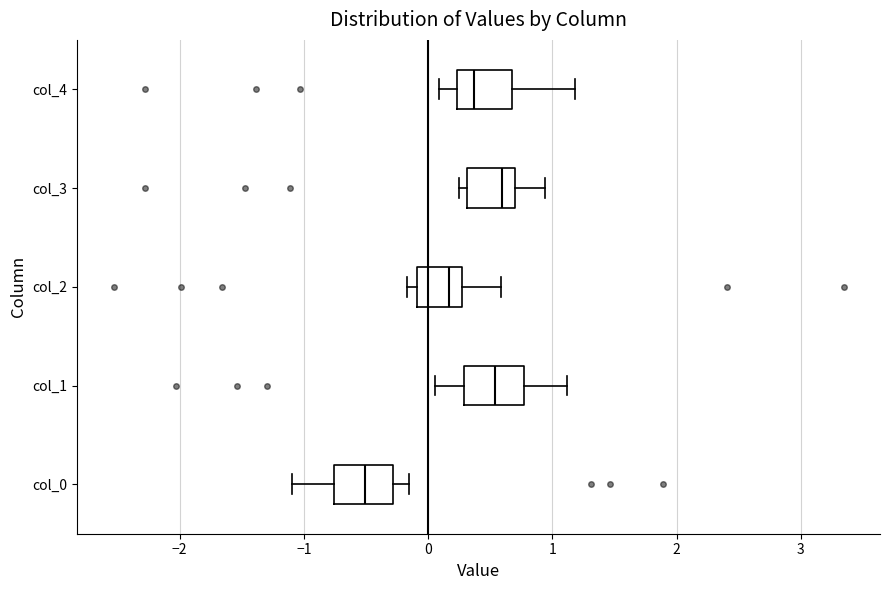

Where does the left whisker of the box for col_0 end on the x-axis? The values are not printed on the chart, so give them approximately, as read against the axis.

-1.1